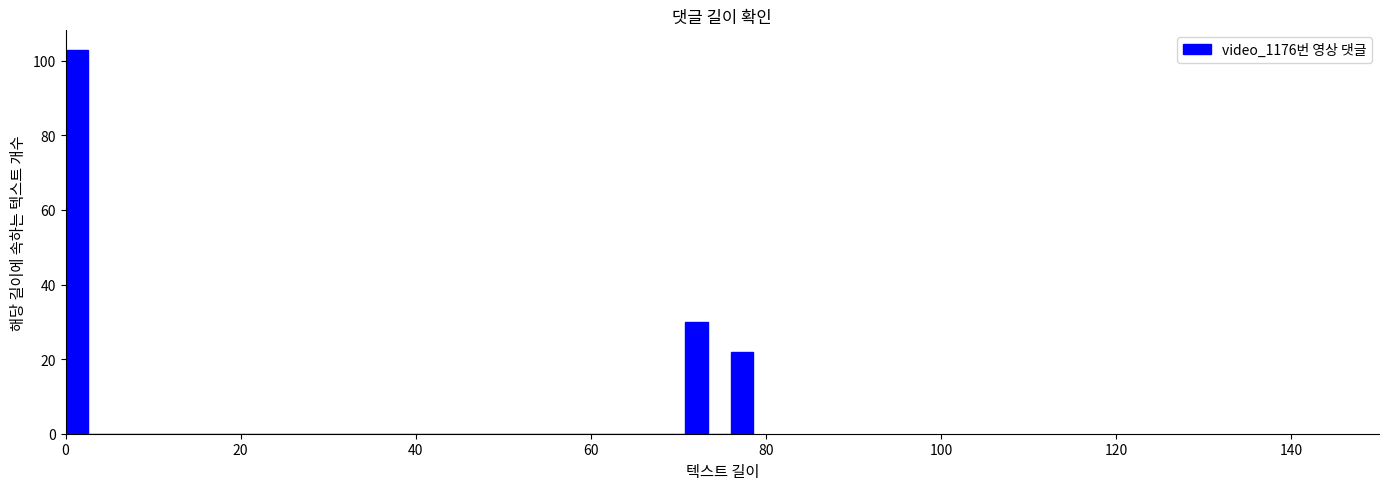

Read against the x-axis, roughly where is the centre of the tallest bar?

2